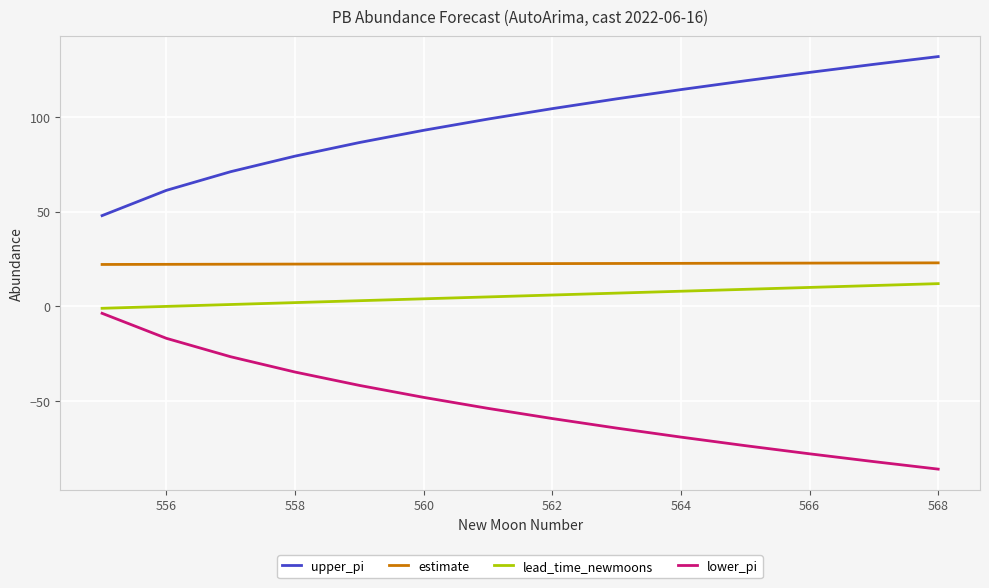

What is the difference between the maximum and second lowest values in the lower_pi series?

78.2